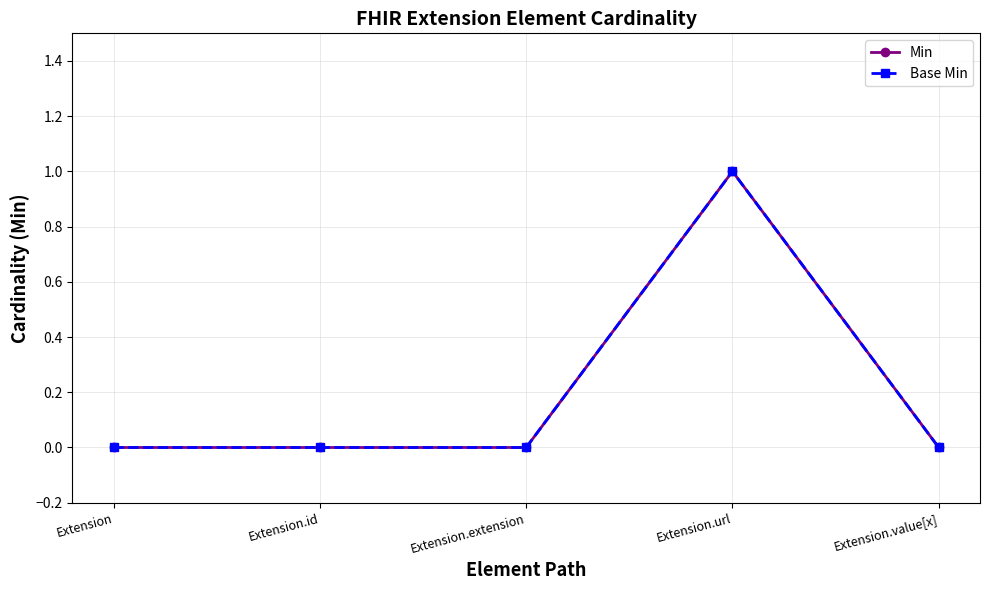

True or false: Base Min has more than 0 interior local peaks.

True